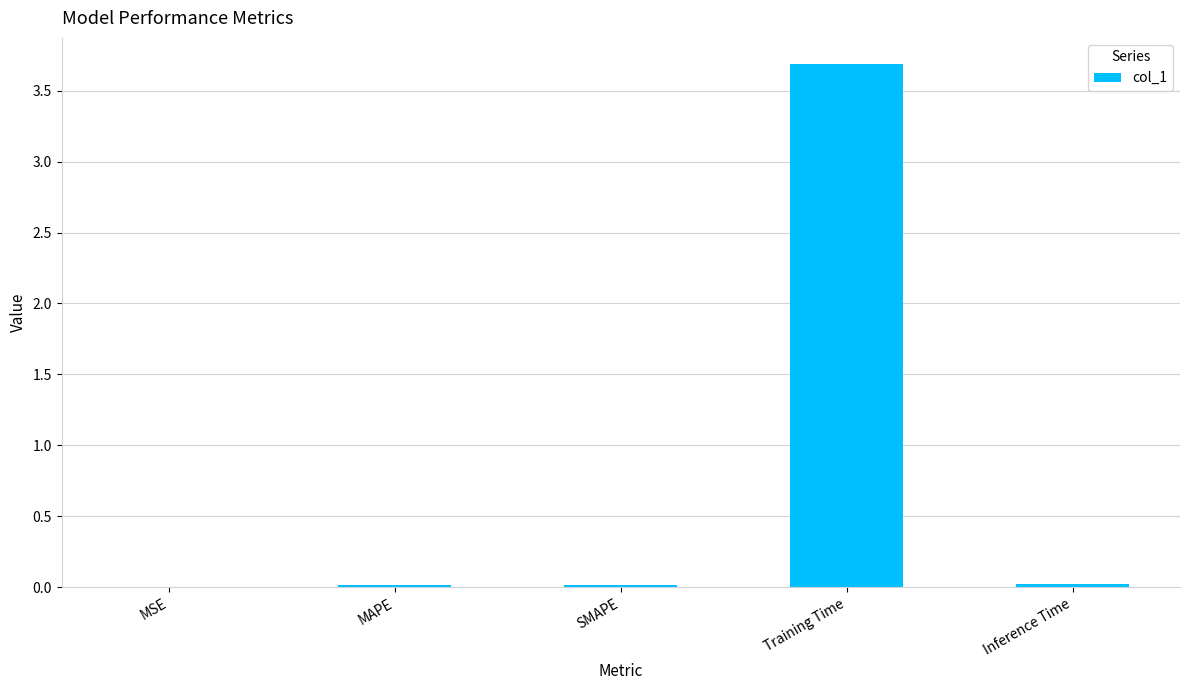

The chart shows a value of 3.7 at Training Time. True or false?

True